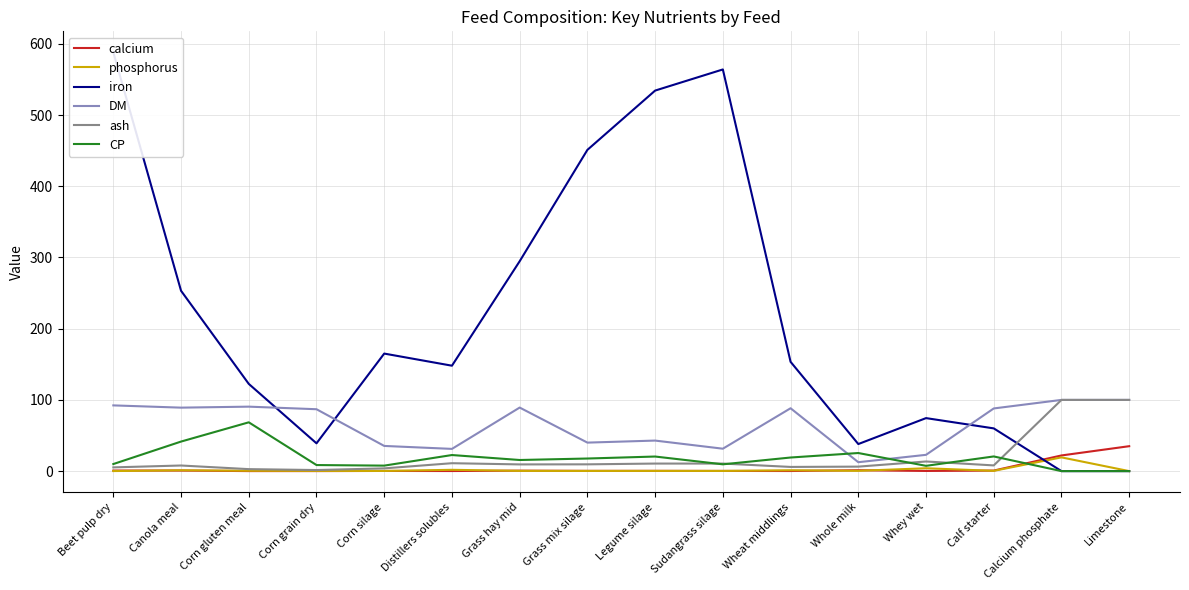

At which category does the chart reach its peak across all series?

Beet pulp dry